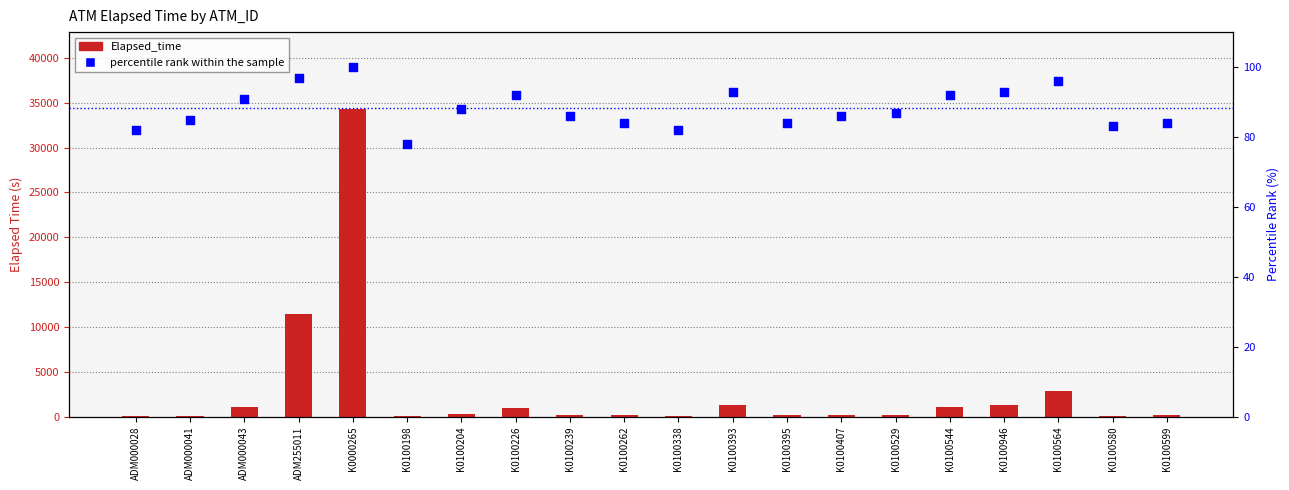

What are all the series names shown in the legend?

Elapsed_time, percentile rank within the sample